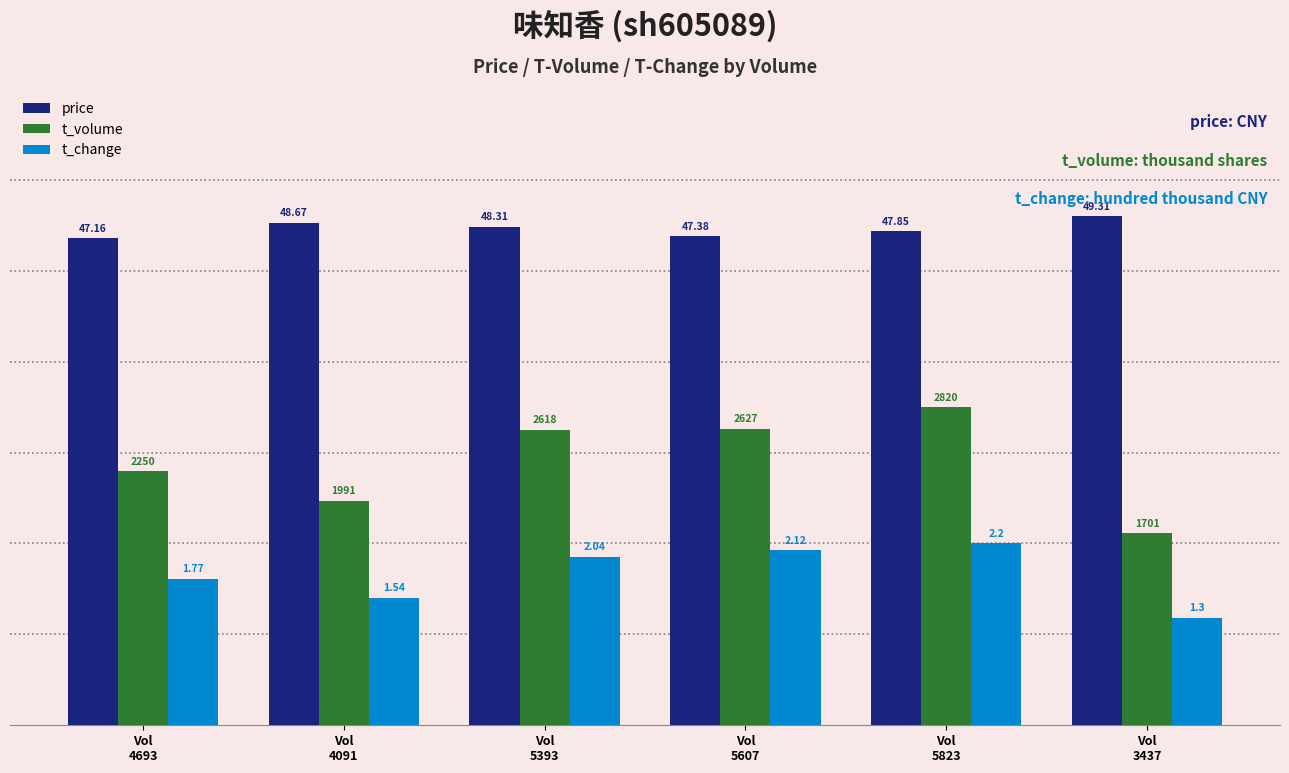

Which series has the largest total across all categories?

price